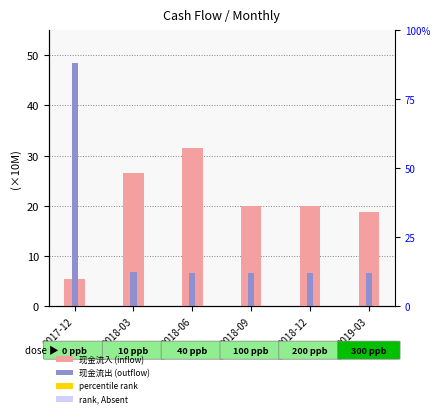

Which has a higher value, 2018-12 or 2017-12?

2018-12